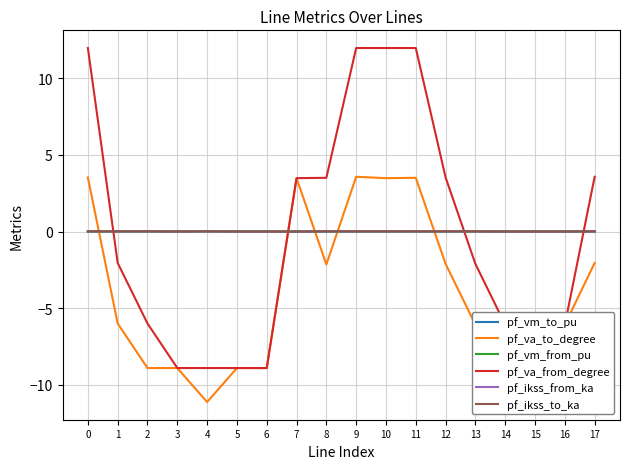

Reading left to right, what are all the values shown in this chart?

pf_vm_to_pu: 0=0.0	1=0.0	2=0.0	3=0.0	4=0.0	5=0.0	6=0.0	7=0.0	8=0.0	9=0.0	10=0.0	11=0.0	12=0.0	13=0.0	14=0.0	15=0.0	16=0.0	17=0.0
pf_va_to_degree: 0=3.5	1=-6.0	2=-8.9	3=-8.9	4=-11.1	5=-8.9	6=-8.9	7=3.5	8=-2.1	9=3.6	10=3.5	11=3.5	12=-2.1	13=-6.1	14=-6.1	15=-6.1	16=-6.1	17=-2.0
pf_vm_from_pu: 0=0.0	1=0.0	2=0.0	3=0.0	4=0.0	5=0.0	6=0.0	7=0.0	8=0.0	9=0.0	10=0.0	11=0.0	12=0.0	13=0.0	14=0.0	15=0.0	16=0.0	17=0.0
pf_va_from_degree: 0=12.0	1=-2.0	2=-6.0	3=-8.9	4=-8.9	5=-8.9	6=-8.9	7=3.5	8=3.5	9=12.0	10=12.0	11=12.0	12=3.5	13=-2.1	14=-6.1	15=-6.1	16=-6.1	17=3.6
pf_ikss_from_ka: 0=0.0	1=0.0	2=0.0	3=0.0	4=0.0	5=0.0	6=0.0	7=0.0	8=0.0	9=0.0	10=0.0	11=0.0	12=0.0	13=0.0	14=0.0	15=0.0	16=0.0	17=0.0
pf_ikss_to_ka: 0=0.0	1=0.0	2=0.0	3=0.0	4=0.0	5=0.0	6=0.0	7=0.0	8=0.0	9=0.0	10=0.0	11=0.0	12=0.0	13=0.0	14=0.0	15=0.0	16=0.0	17=0.0